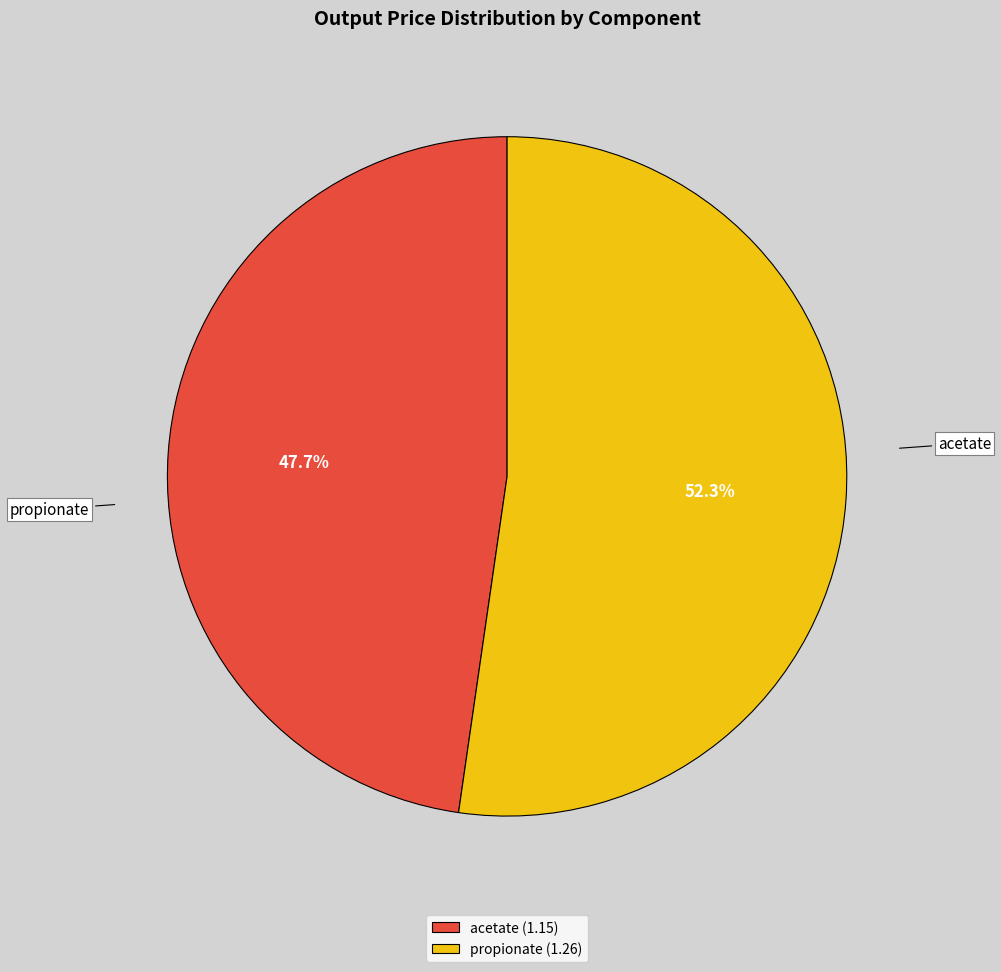

How much of the chart is everything except acetate?

52.3%